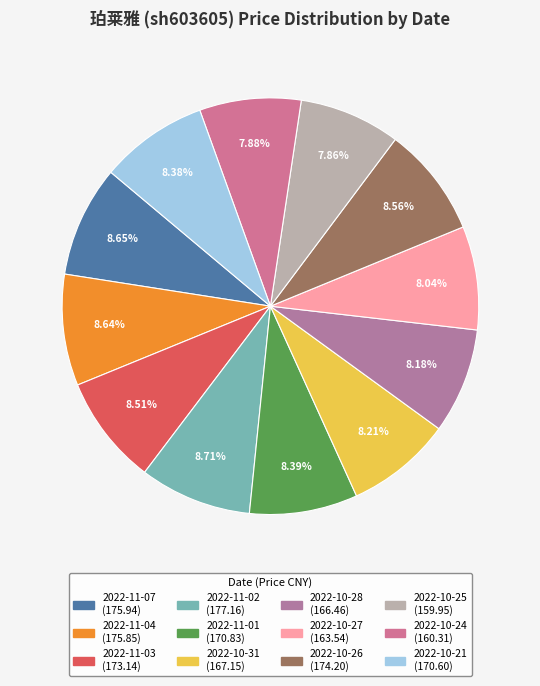

Is 2022-11-02 the majority of the pie?

No